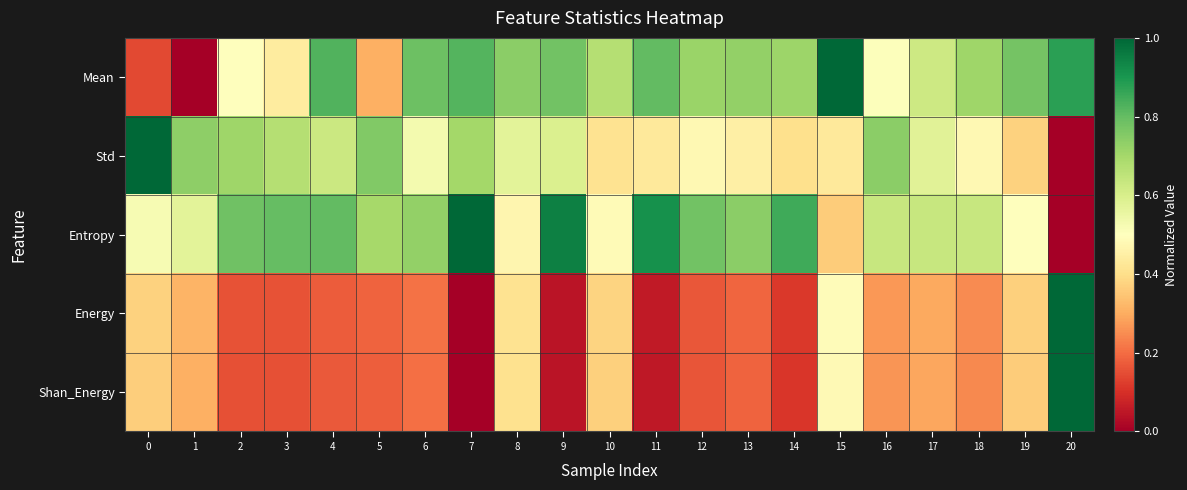

Which series has the largest range (max minus min)?

Mean